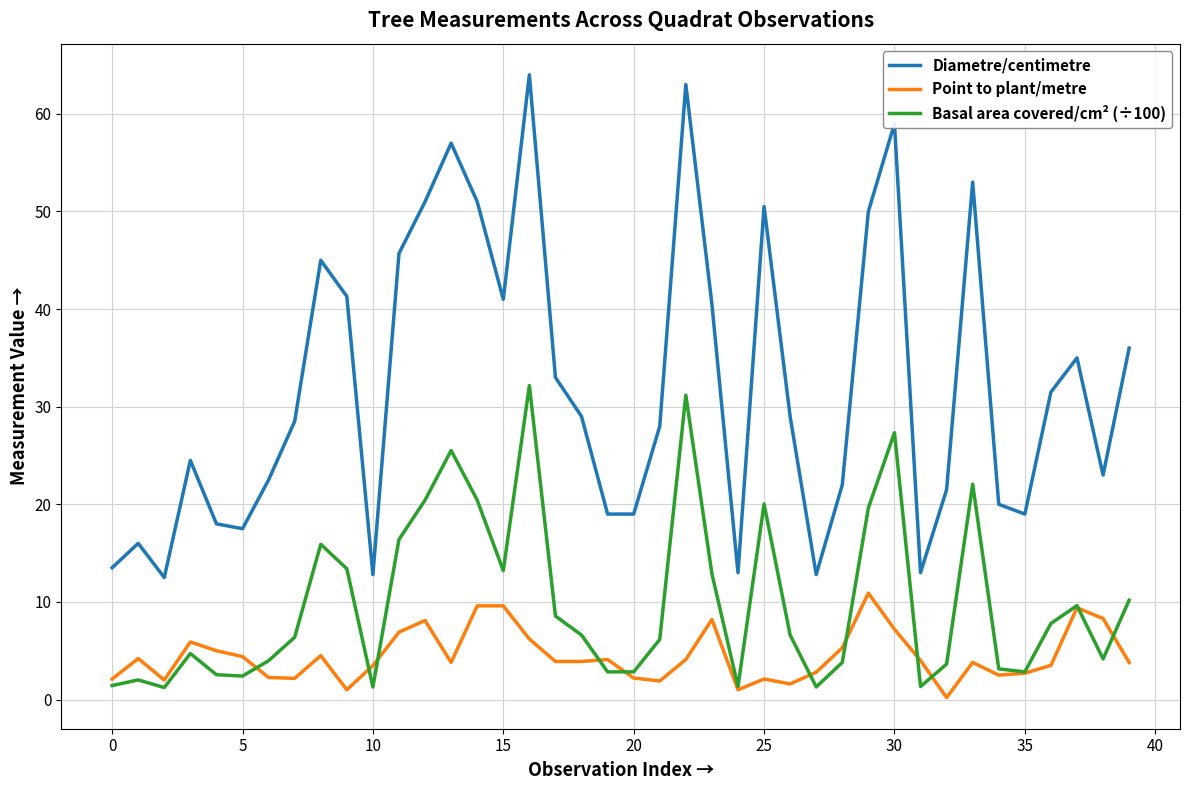

True or false: Basal area covered/cm² (÷100) and Diametre/centimetre intersect in this chart.

False